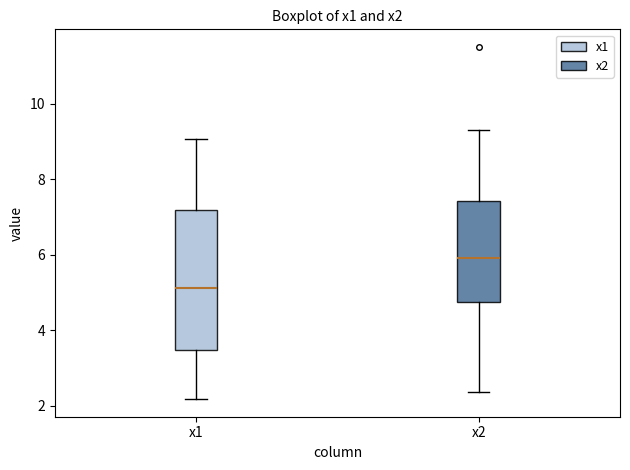

Reading left to right, read every box against the y-axis: the position of its median line, the range the box covers, and the ends of its whiskers. The values are not printed on the chart, so give them approximately, as read against the axis.

x1: median 5.2, box 3.4 to 7.2, whiskers 2.2 to 9.0
x2: median 6.0, box 4.8 to 7.4, whiskers 2.4 to 9.4